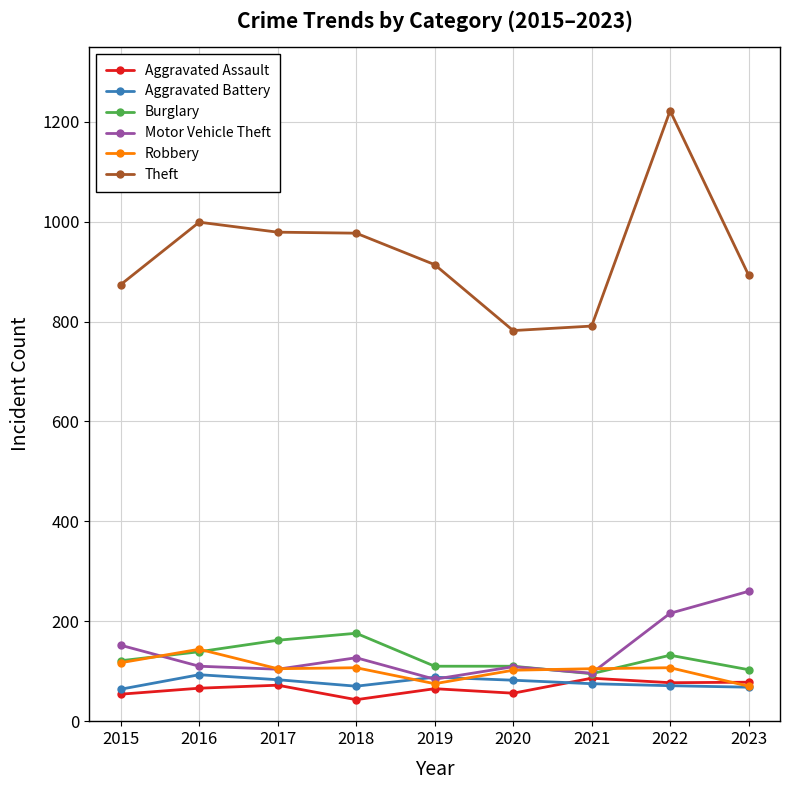

The value of Theft at 2018 is 977. True or false?

True